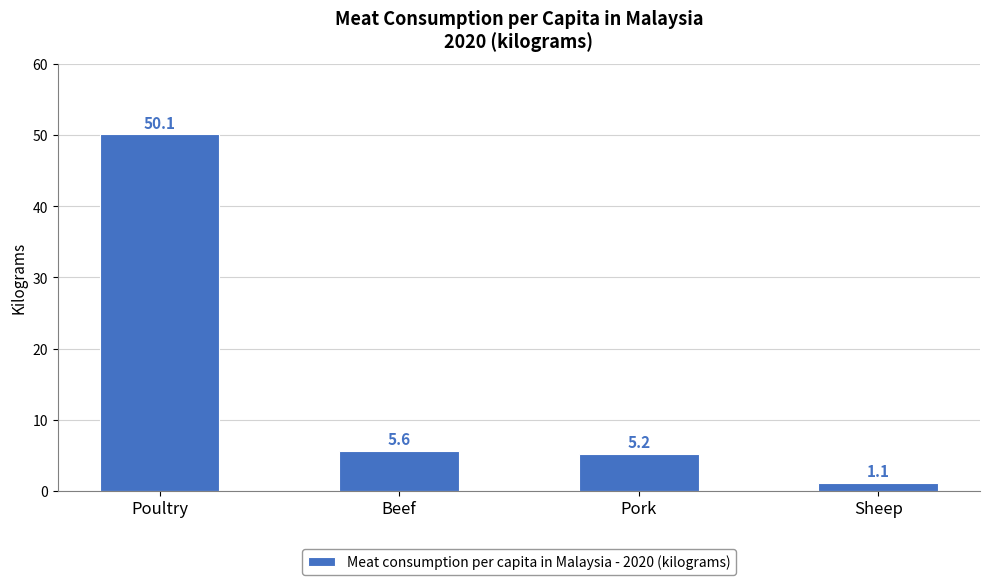

Where is the data nearest to the value 25?

Beef